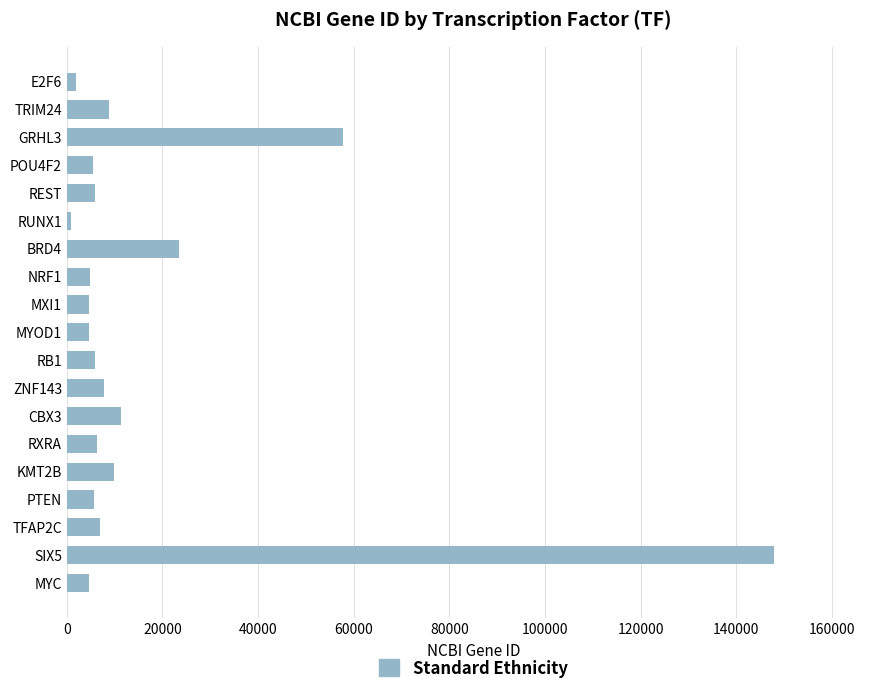

What is the greatest value displayed?

147912